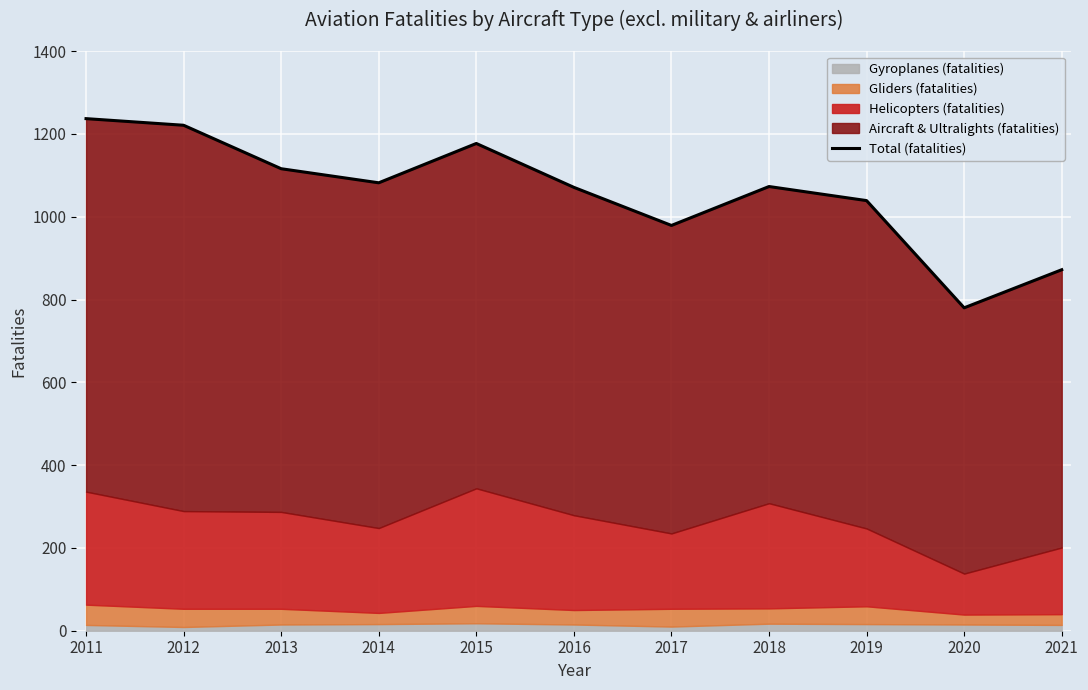

The value at 2021 is 872. True or false?

True